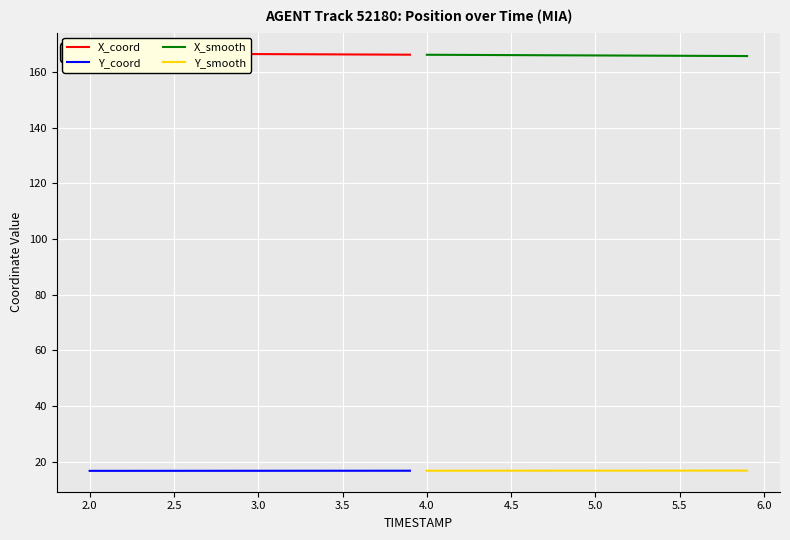

True or false: Y_smooth and X_smooth cross at least once.

False